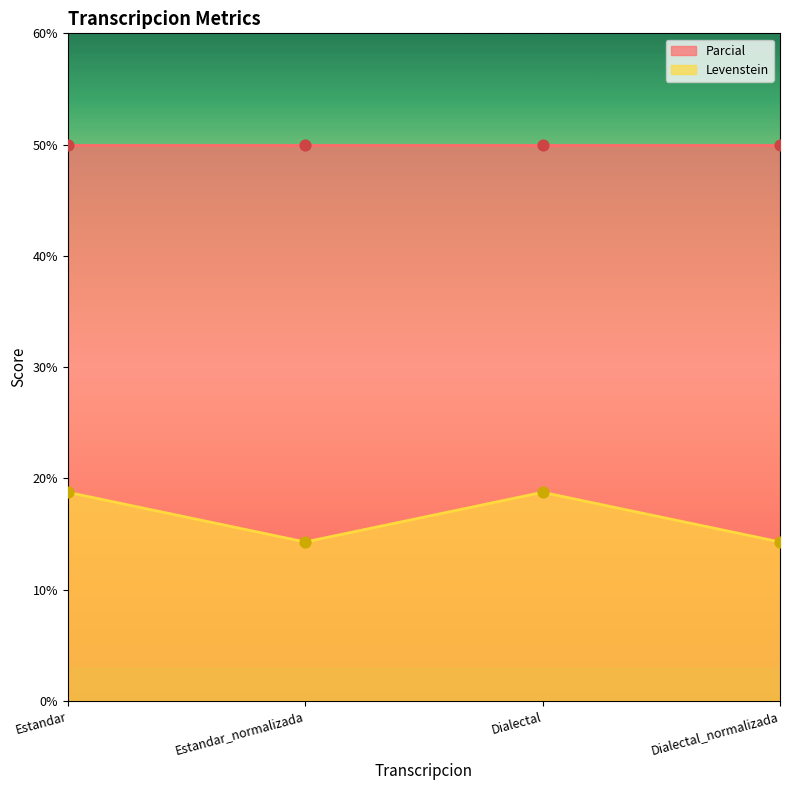

How many interior local valleys does the Levenstein series have?

1